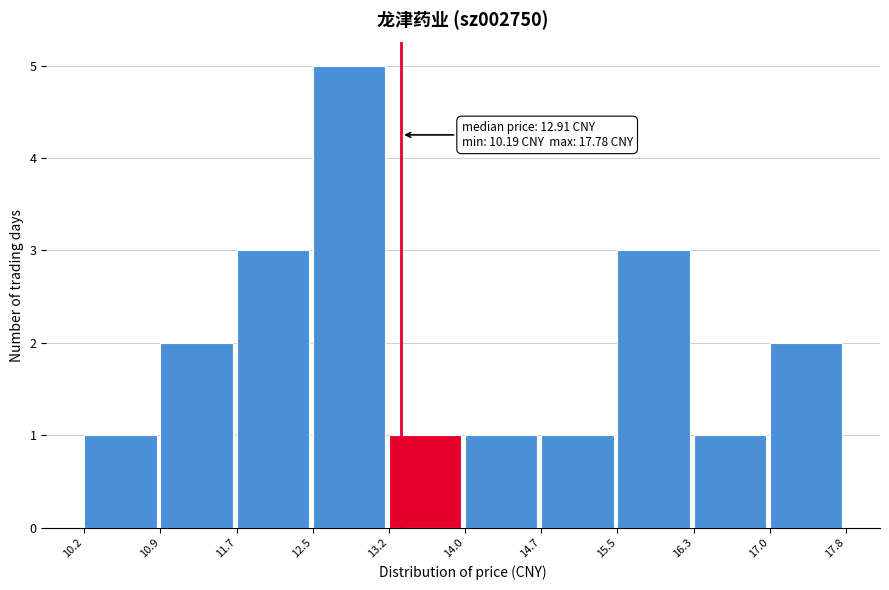

Which range on the x-axis has the tallest bar?

12.5 to 13.2